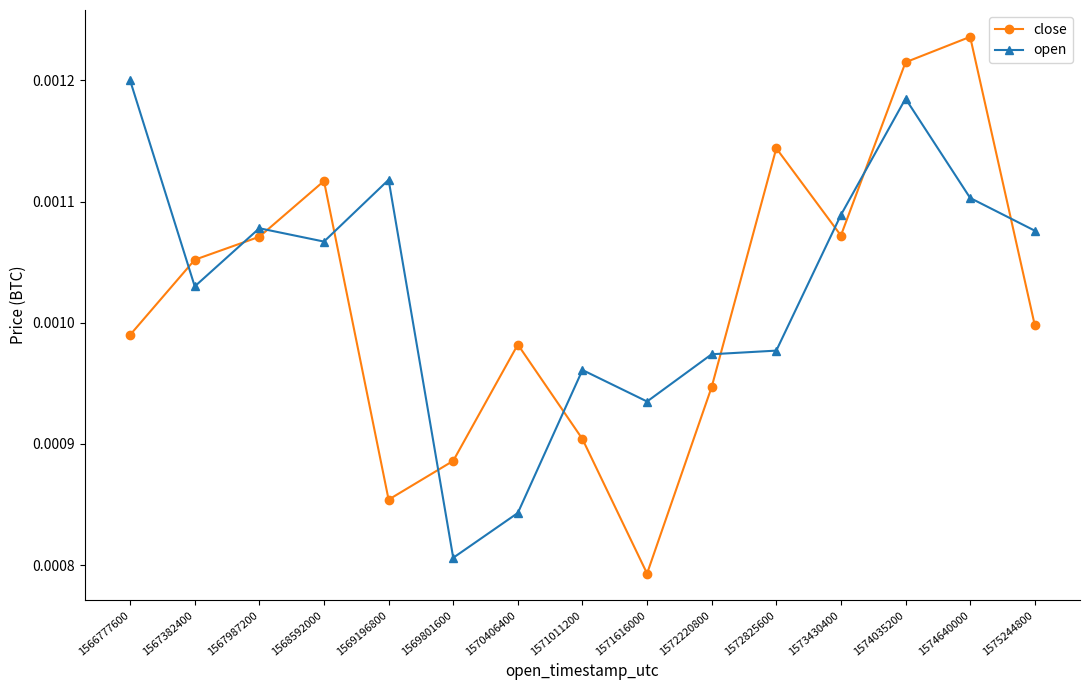

True or false: open has more than 0 interior local peaks.

True